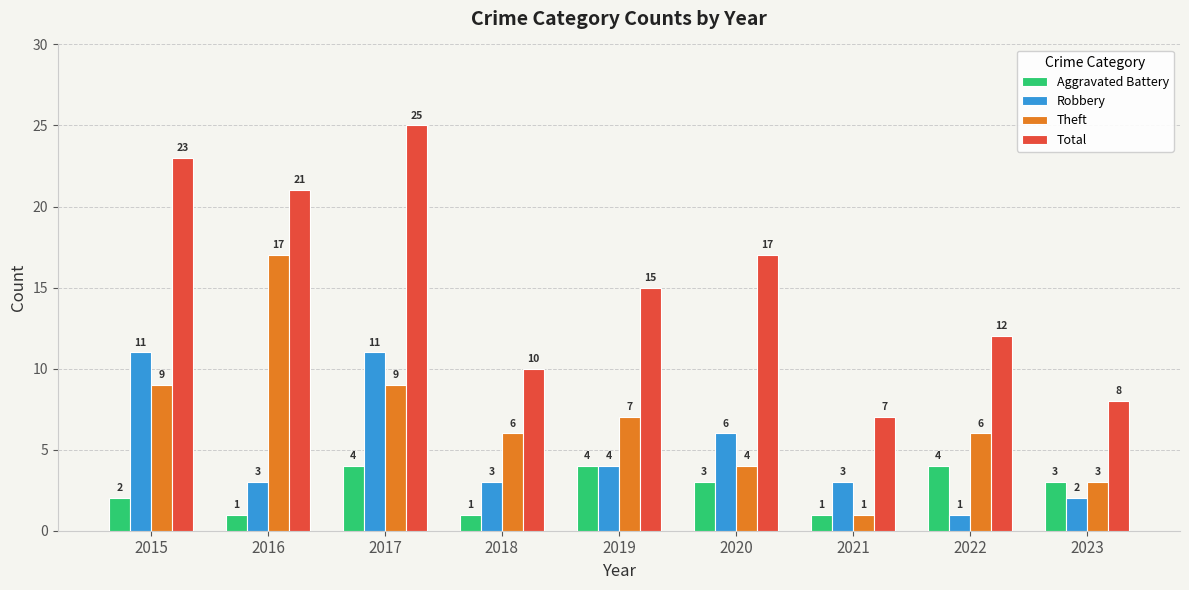

At which label does Theft reach its minimum?

2021